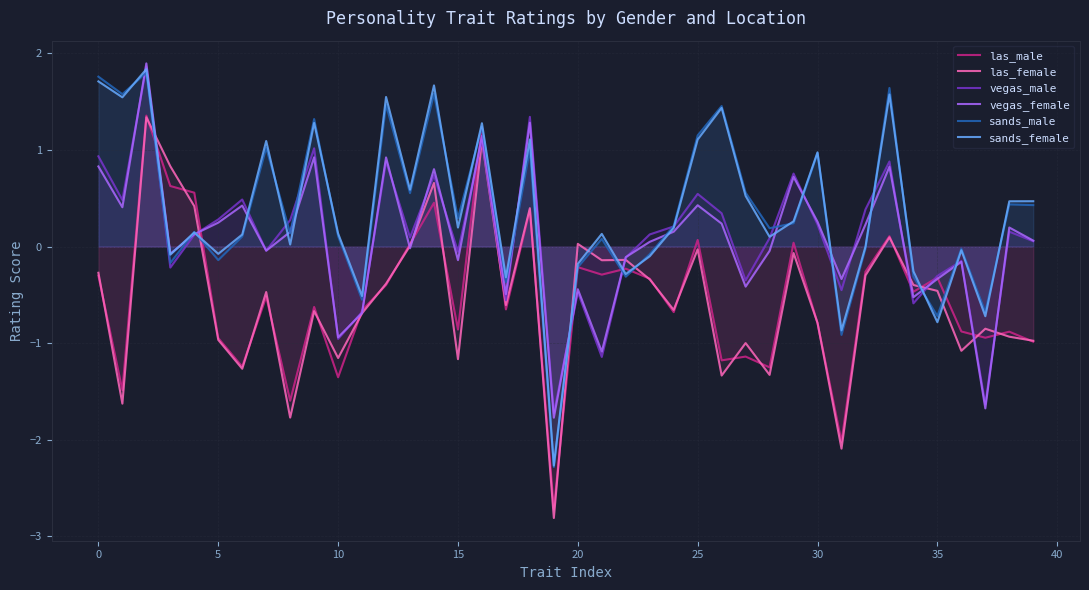

What is the smallest value displayed?

-2.8